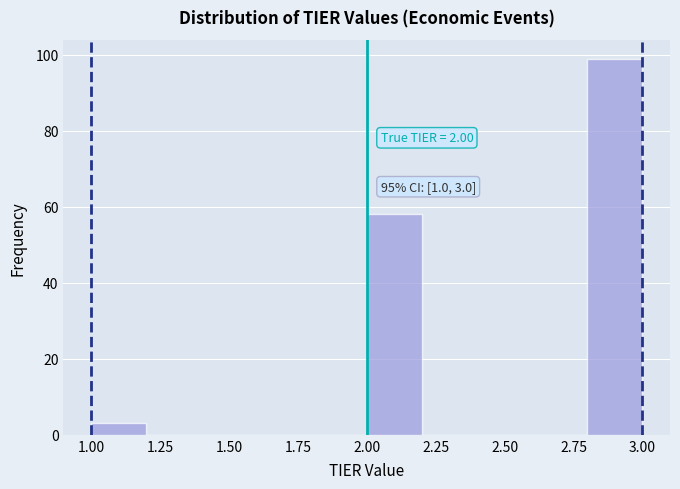

Which range on the x-axis has the tallest bar?

2.8 to 3.0